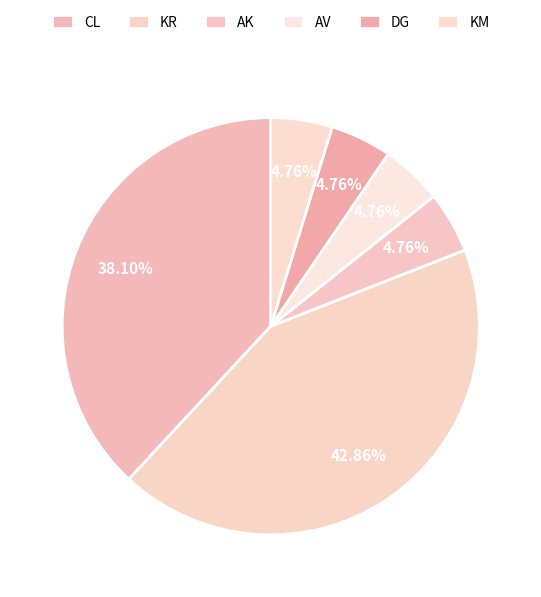

Does DG represent more than half of the total?

No